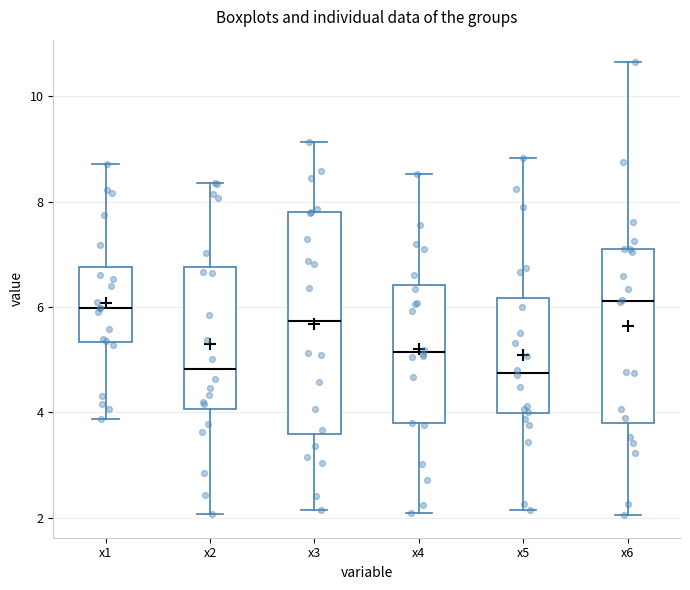

Reading left to right, transcribe this box plot: for each box, give where its median line is, the range the box spans, and where its two whiskers end, as read against the y-axis. The values are not printed on the chart, so give them approximately, as read against the axis.

x1: median 6.0, box 5.4 to 6.8, whiskers 3.8 to 8.8
x2: median 4.8, box 4.0 to 6.8, whiskers 2.0 to 8.4
x3: median 5.8, box 3.6 to 7.8, whiskers 2.2 to 9.2
x4: median 5.2, box 3.8 to 6.4, whiskers 2.0 to 8.6
x5: median 4.8, box 4.0 to 6.2, whiskers 2.2 to 8.8
x6: median 6.2, box 3.8 to 7.2, whiskers 2.0 to 10.6